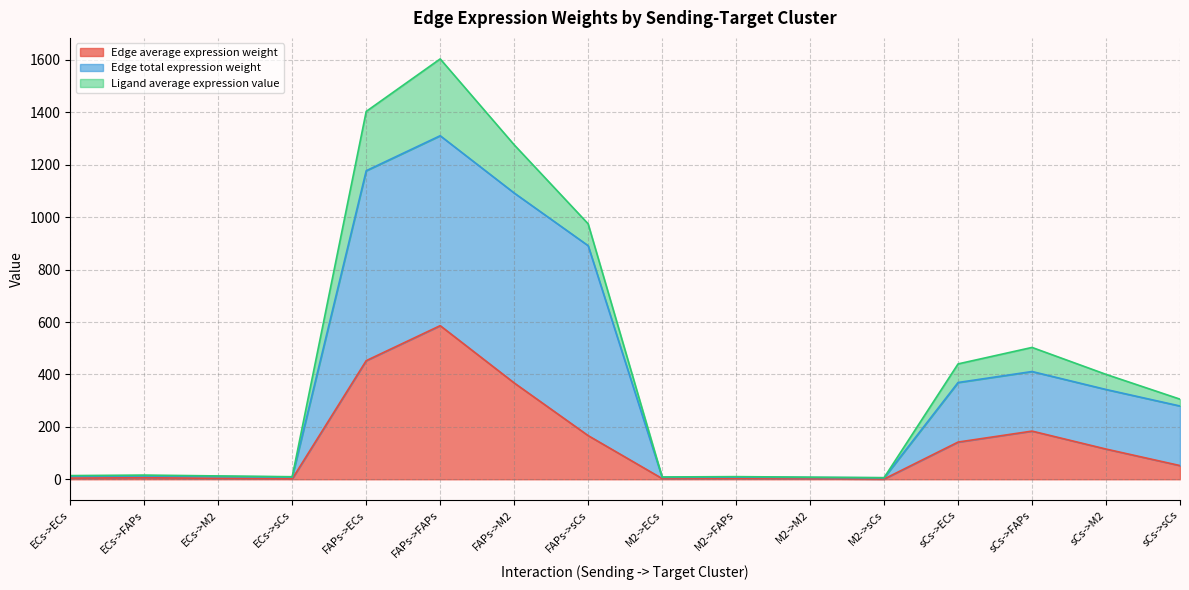

What is the total value across all series at FAPs->FAPs?

1604.1